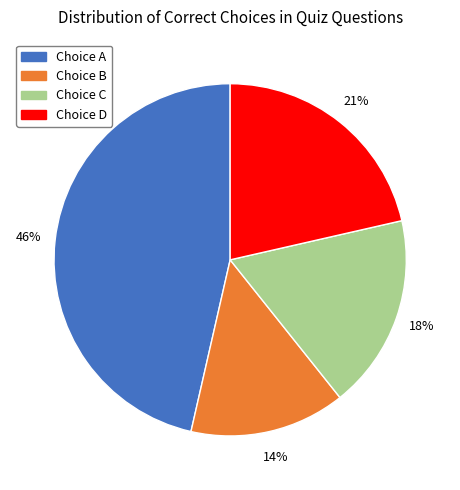

What percentage is the Choice A slice, to the nearest percent?

46%